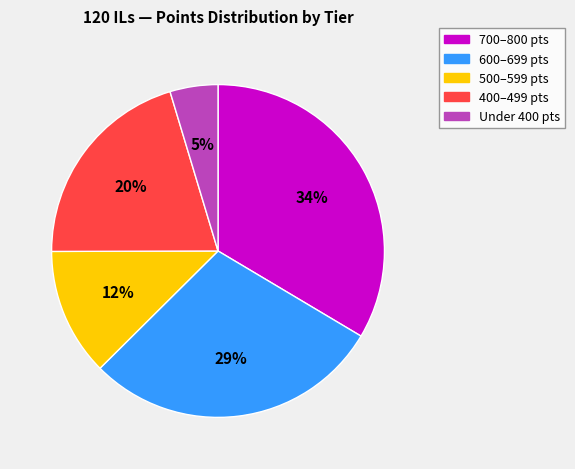

How many slices are in this pie chart?

5